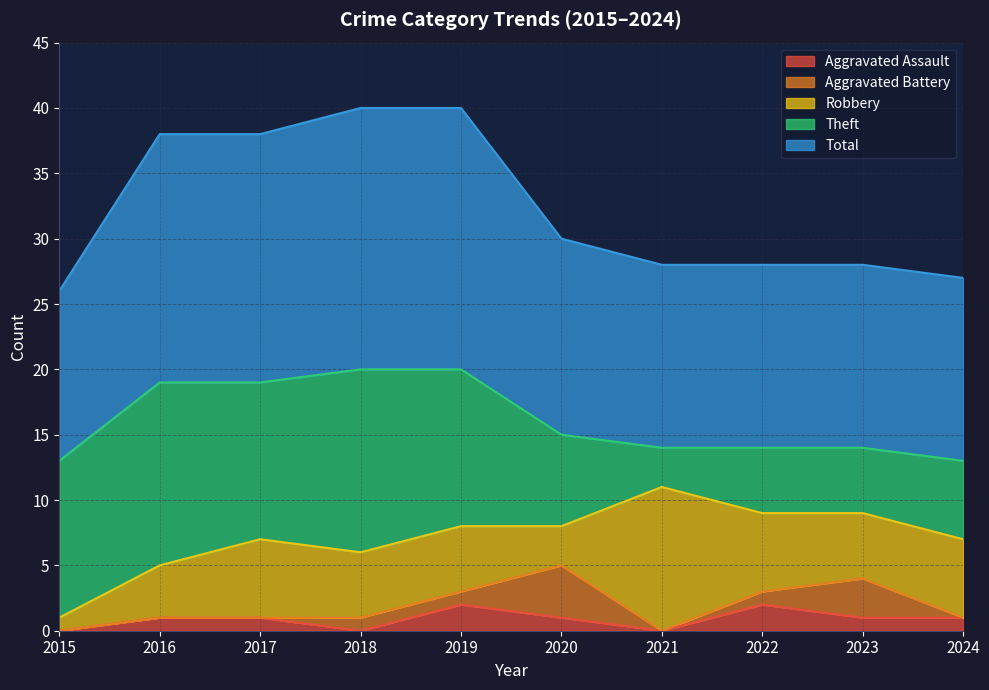

True or false: Total and Aggravated Assault intersect in this chart.

False